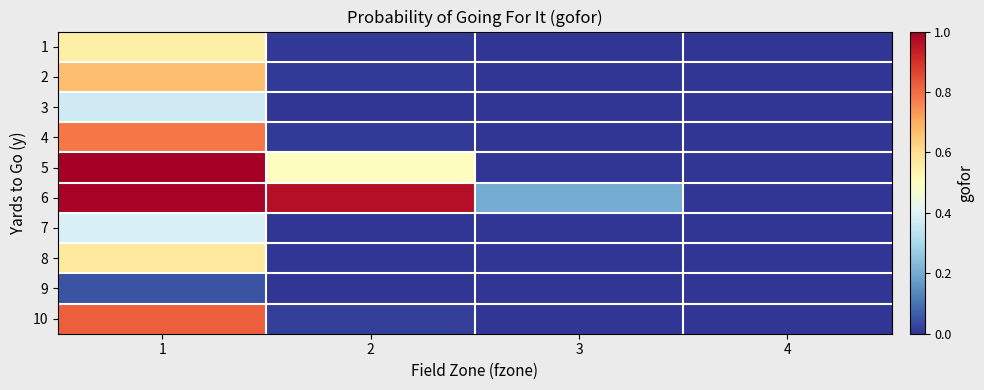

How many categories are shown in the chart?

4